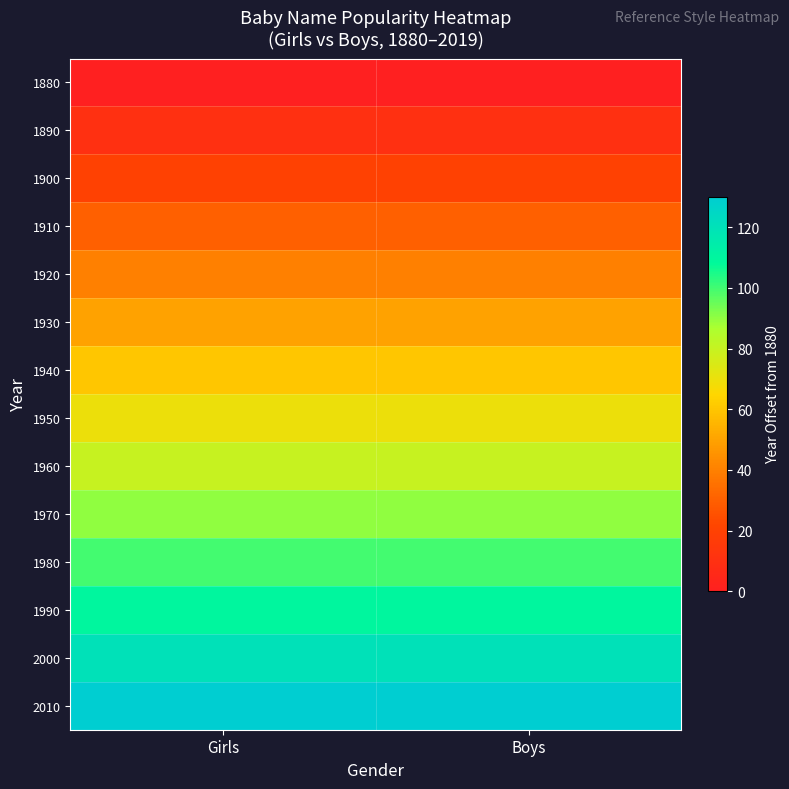

Which series has the largest total across all categories?

2010